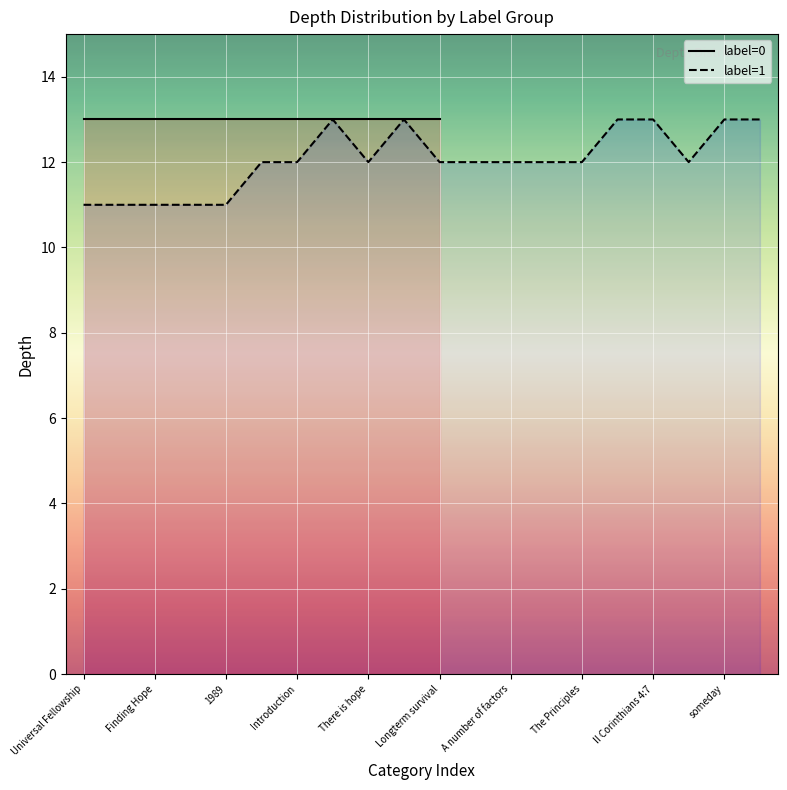

What is the highest value of the label=1 series?

13